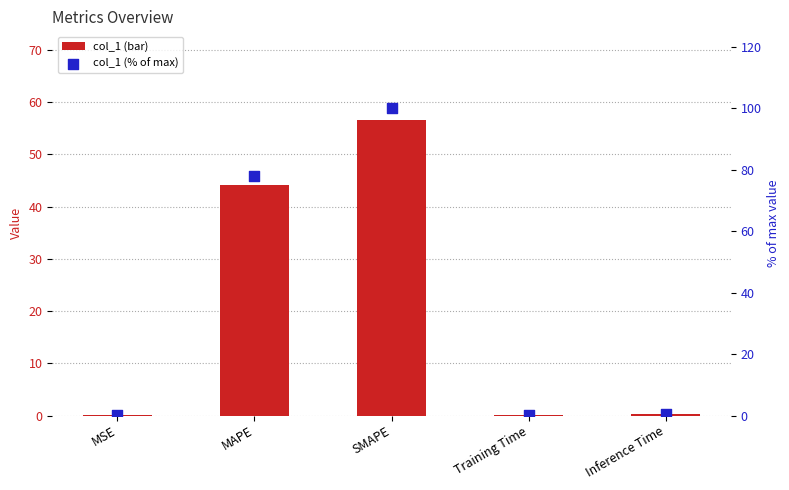

At which category is the sum across all series the highest?

SMAPE